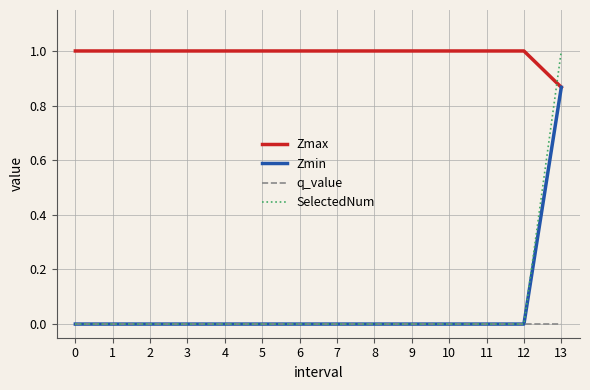

Which series has the largest total across all categories?

Zmax